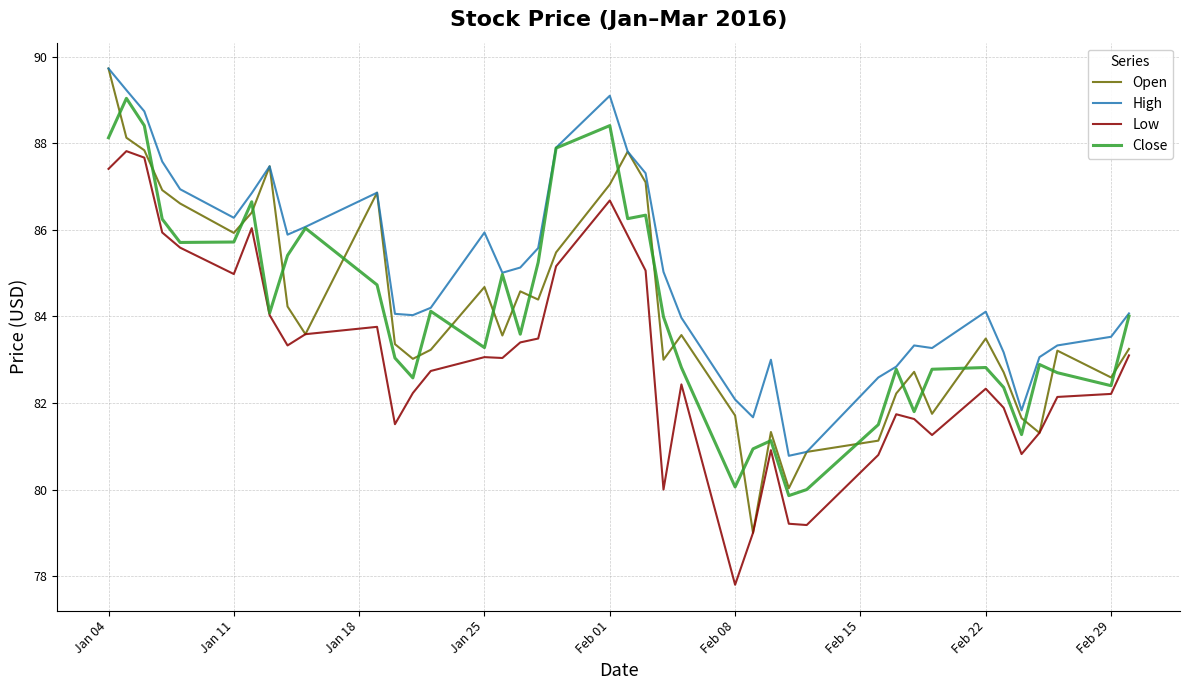

Which series has the largest total across all categories?

High